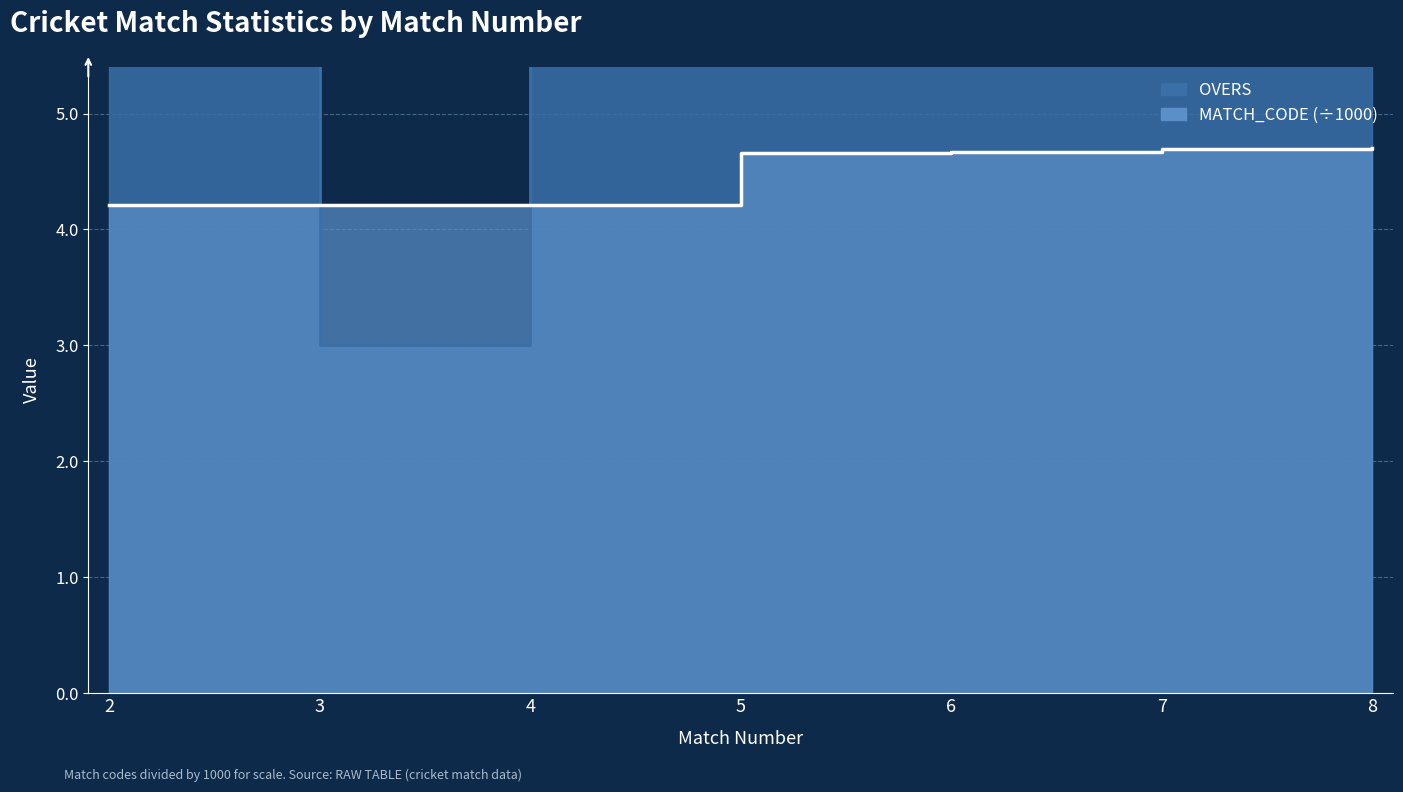

Which series has the largest total across all categories?

OVERS